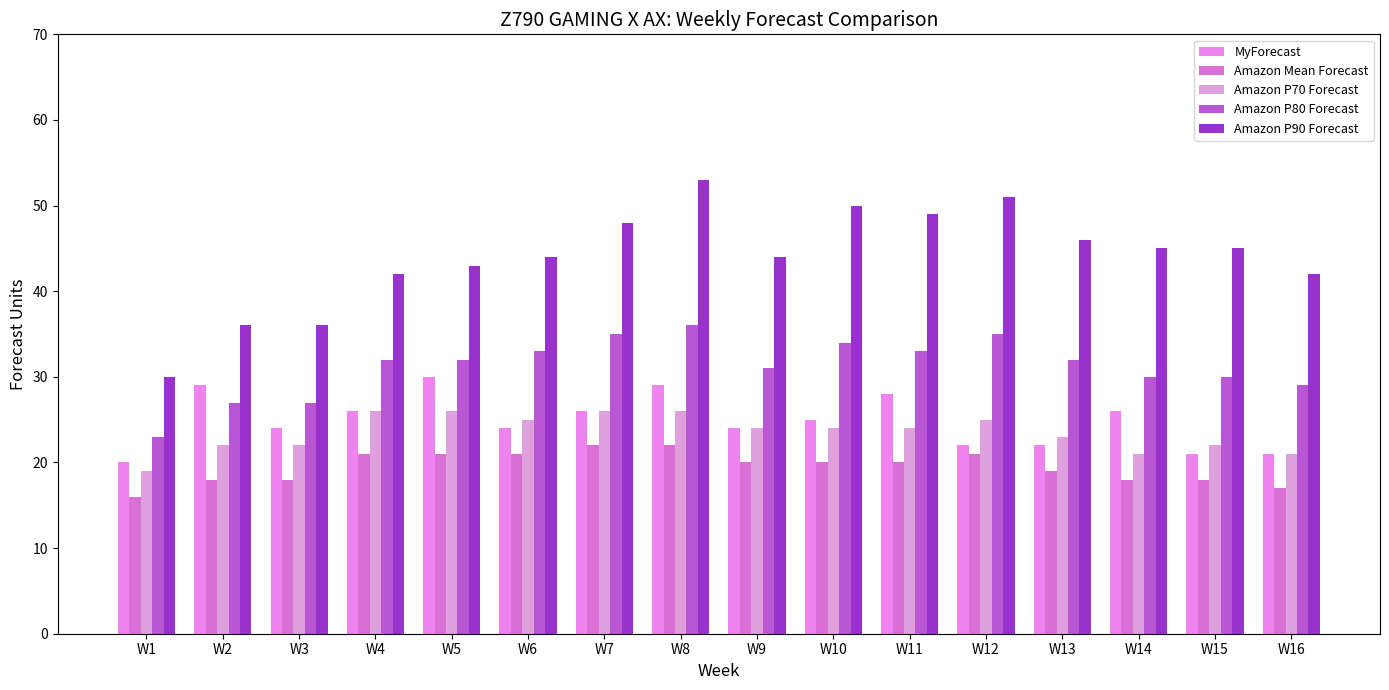

Rank the series at W12 from lowest to highest value.

Amazon Mean Forecast, MyForecast, Amazon P70 Forecast, Amazon P80 Forecast, Amazon P90 Forecast